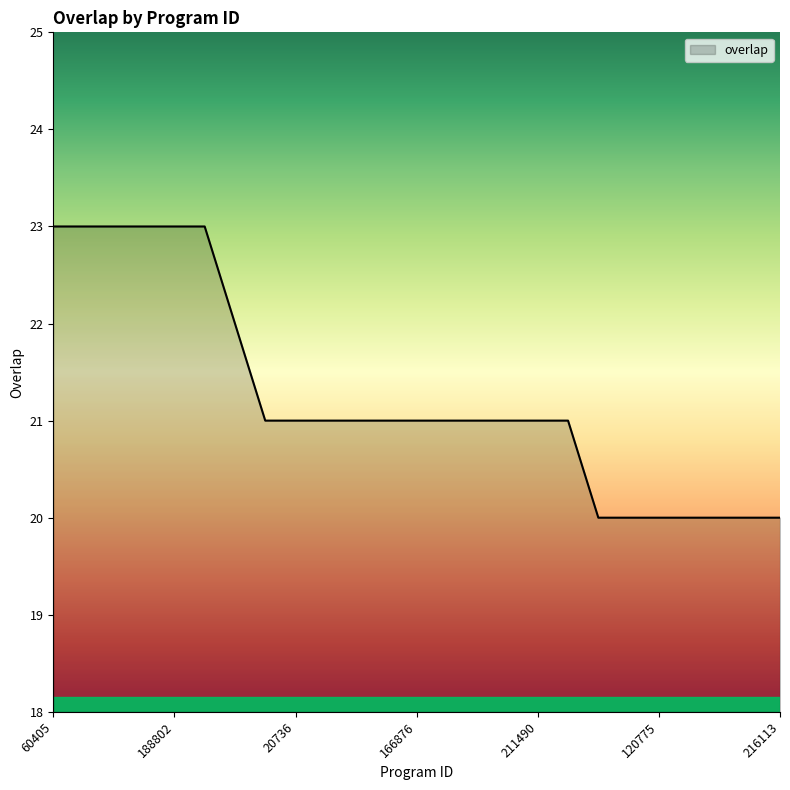

Reading left to right, list all the values displayed in this chart.

23	23	23	23	23	23	22	21	21	21	21	21	21	21	21	21	21	21	20	20	20	20	20	20	20